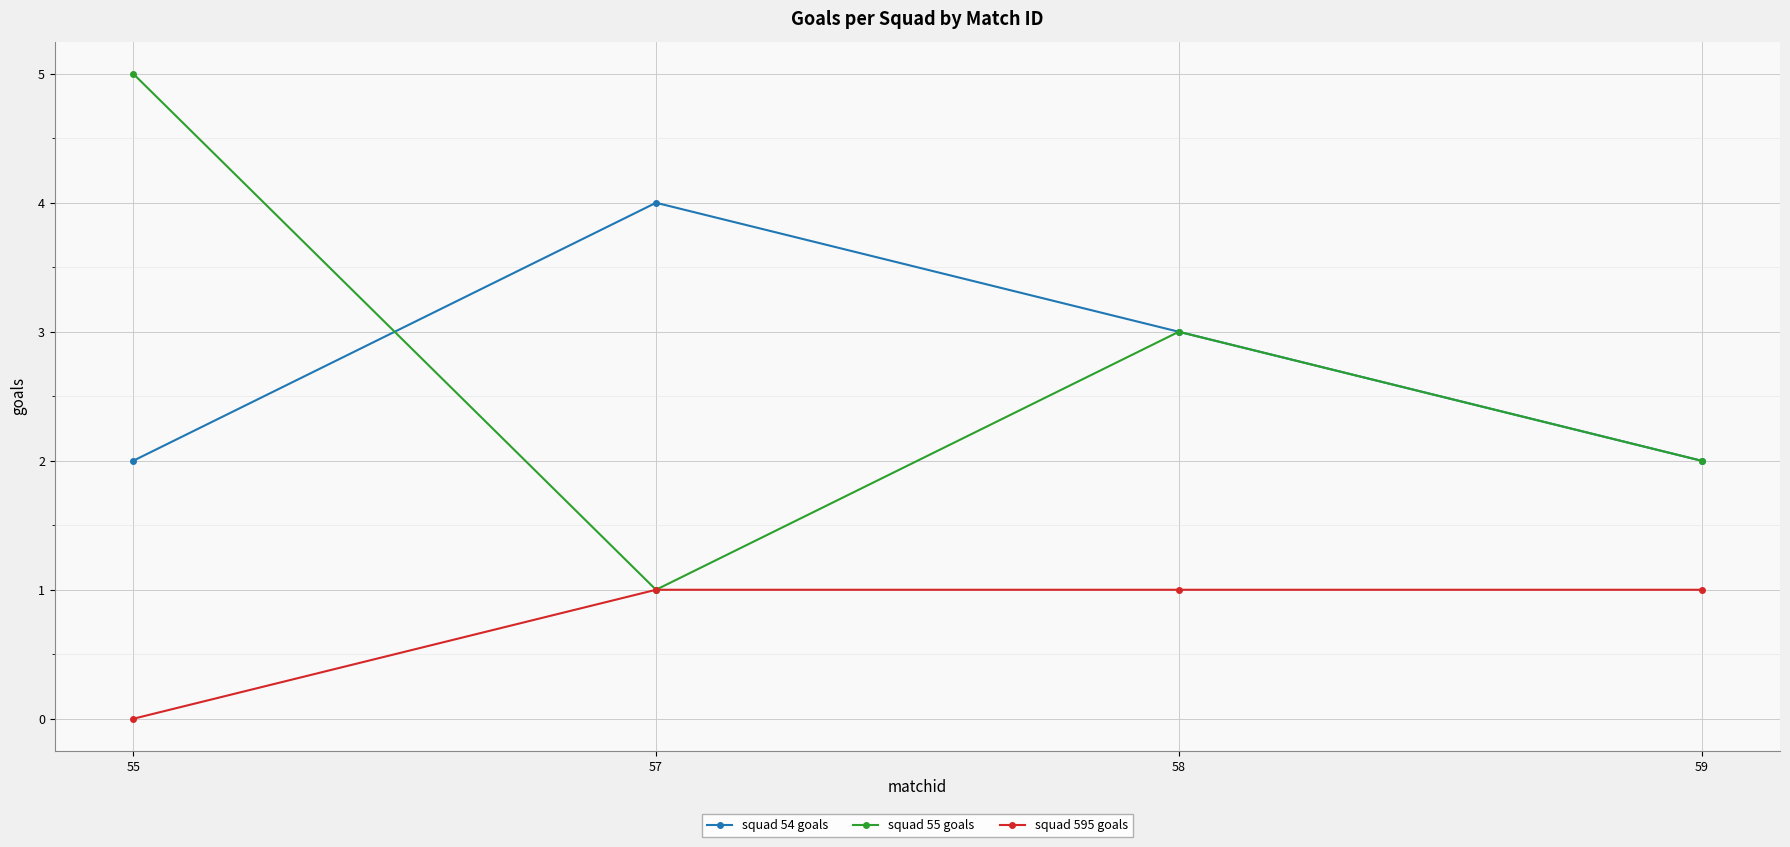

Which label corresponds to the largest value in the chart?

55